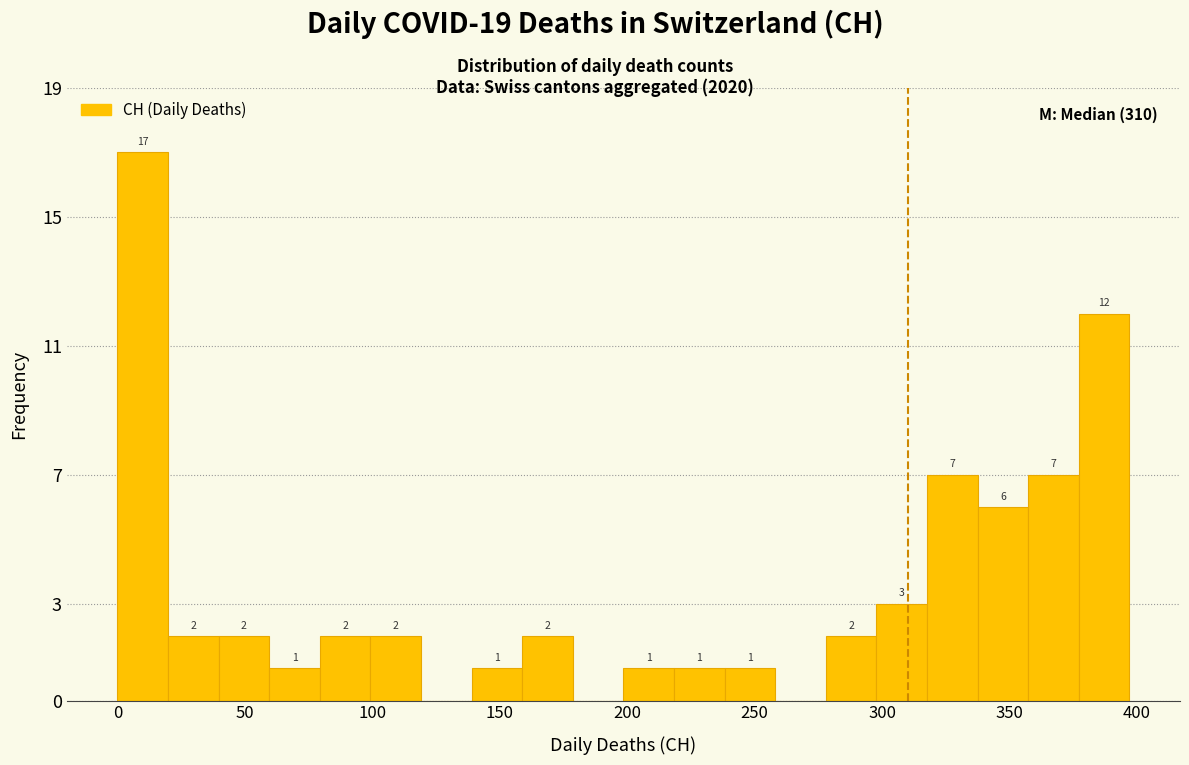

Around what value on the x-axis is the tallest bar? Give the approximate position of its centre, as read against the axis.

10